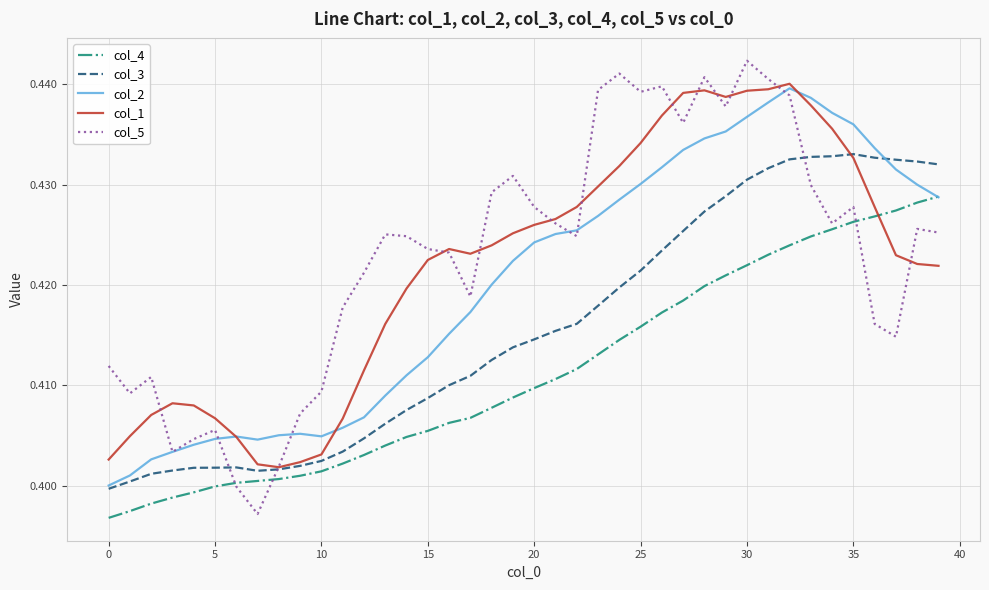

How many intersections are there between col_1 and col_4?

1